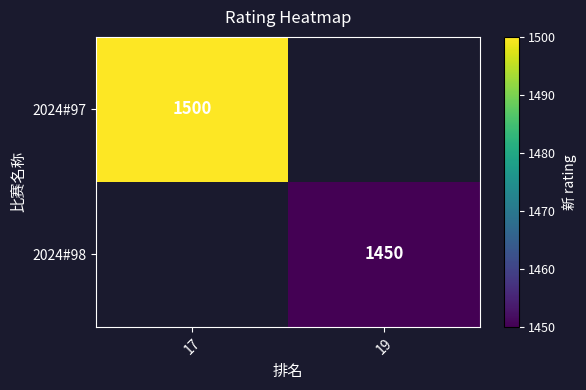

At how many categories does at least one series exceed 1478?

1